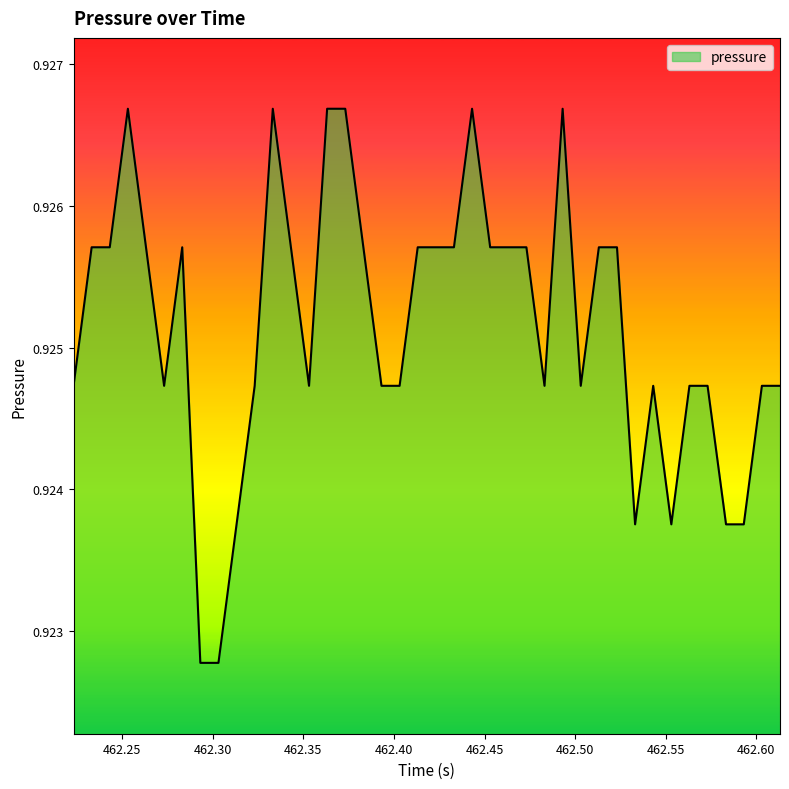

How many categories are shown in the chart?

40